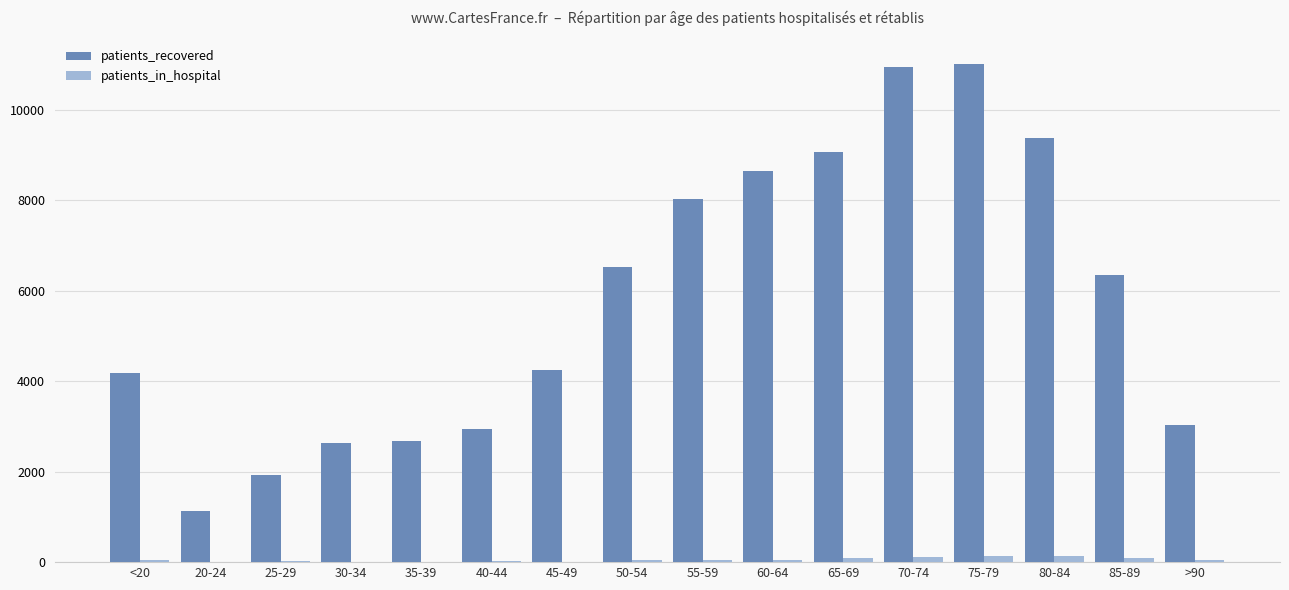

Count the number of categories in the chart.

16